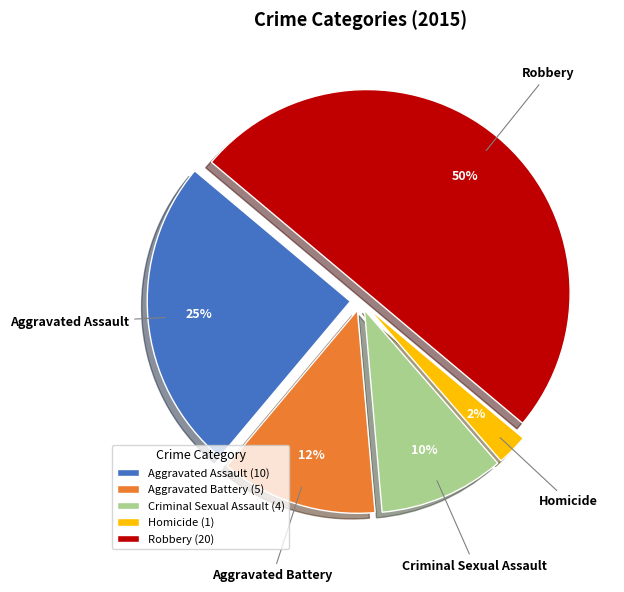

Do Aggravated Assault and Homicide together represent more than half of the pie?

No